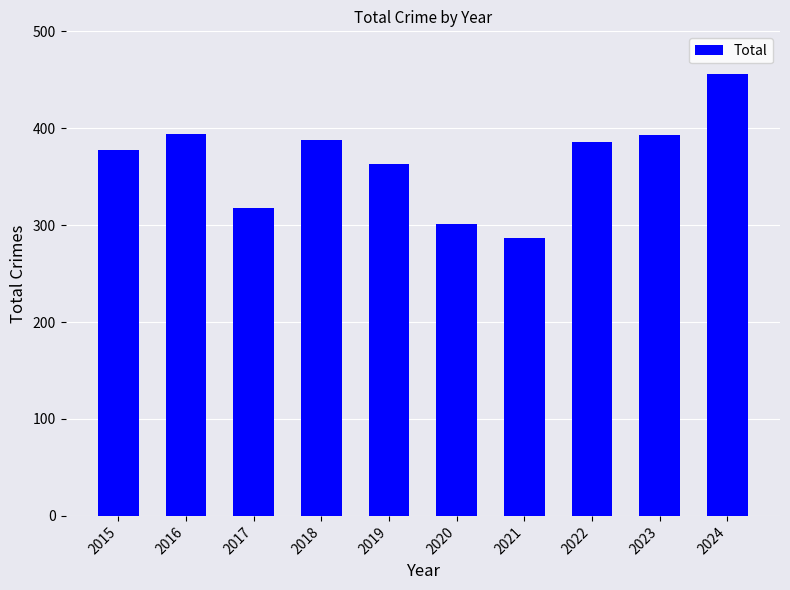

Approximately how many times larger is the value at 2022 compared to 2017?

1.2